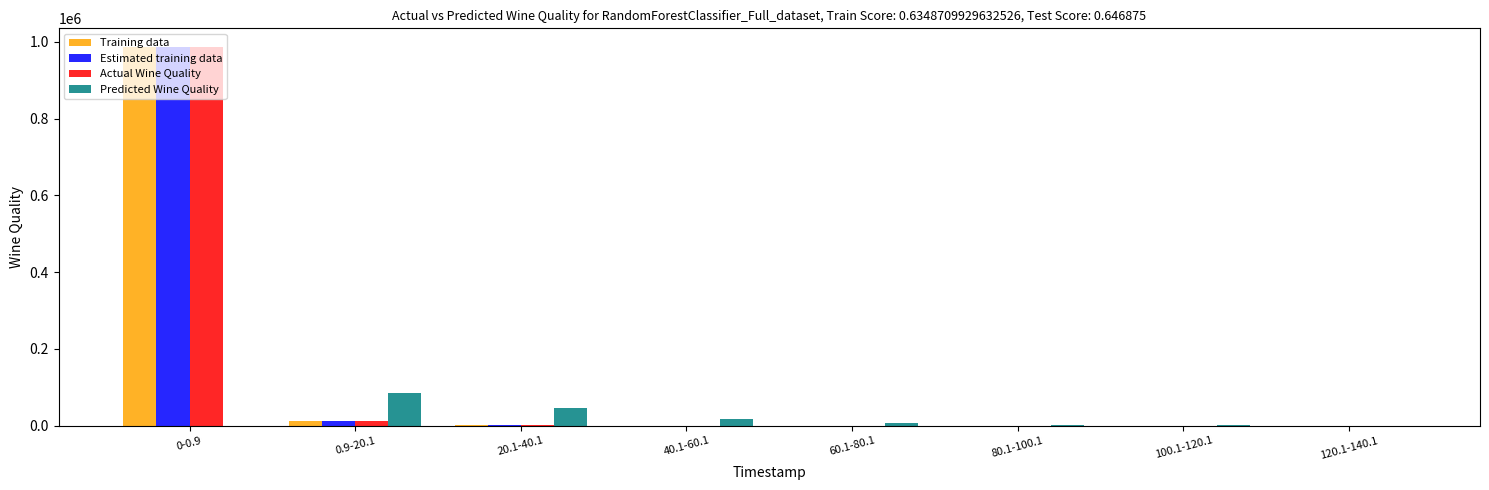

What is the highest value of the Training data series?

985855